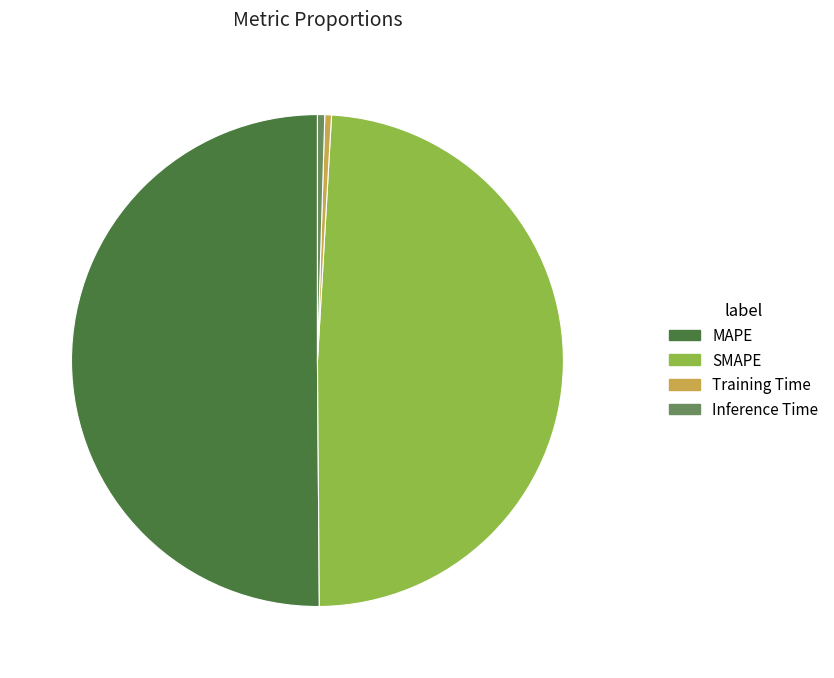

Which category has the biggest portion of the pie?

MAPE